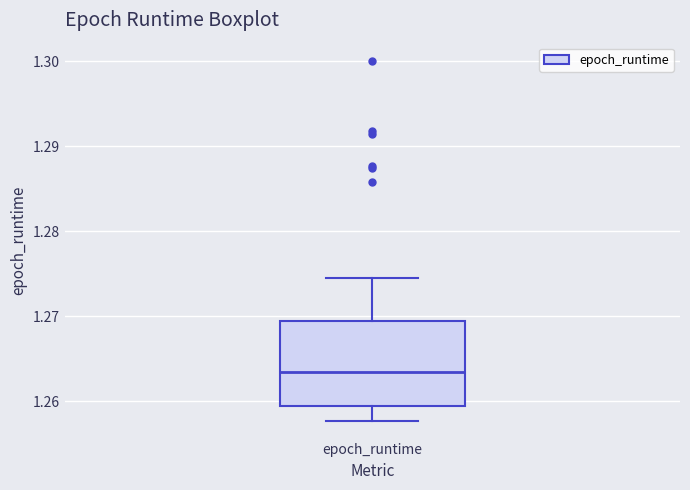

Transcribe this box plot: give where the median line is, the range the box spans, and where the two whiskers end, as read against the y-axis. The values are not printed on the chart, so give them approximately, as read against the axis.

median 1.263, box 1.259 to 1.269, whiskers 1.258 to 1.274